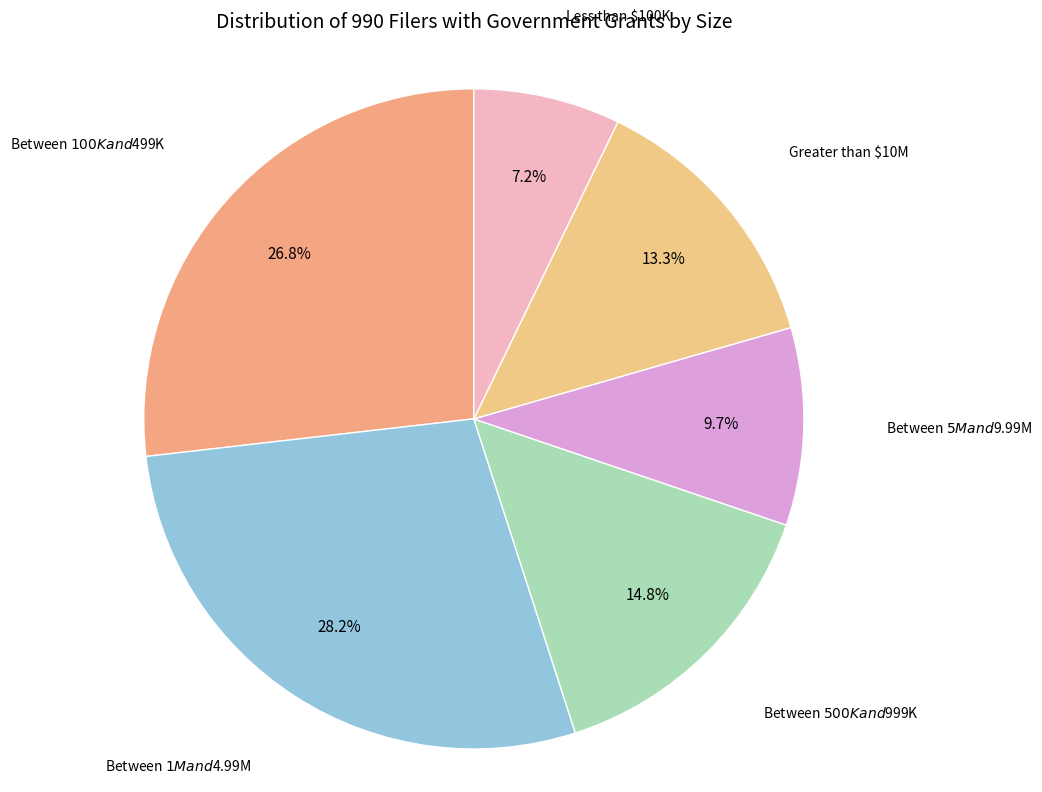

How many segments does this pie chart have?

6